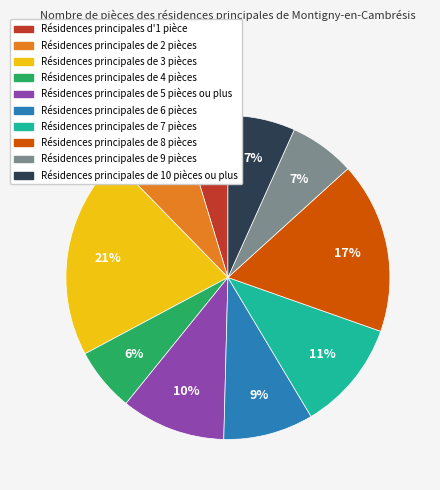

To the nearest percent, what is the average slice percentage?

10%